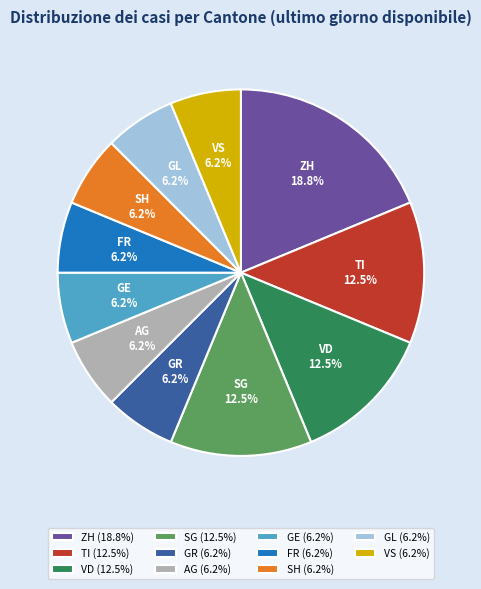

Is it true that SH is 1% of the pie?

False